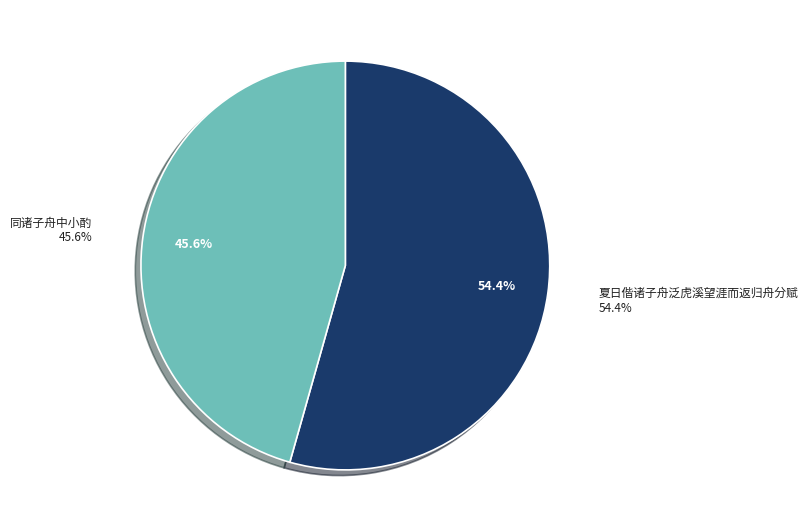

How many slices are in this pie chart?

2